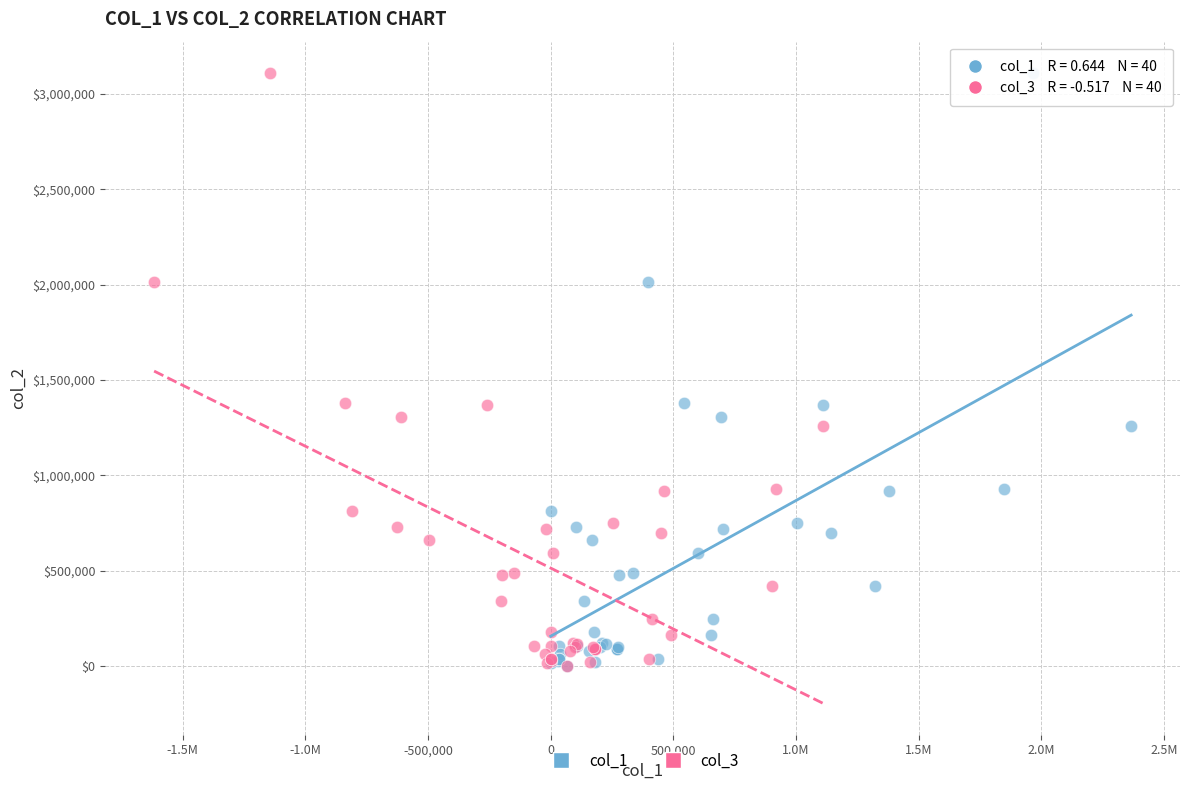

What are all the series names shown in the legend?

col_1, col_3